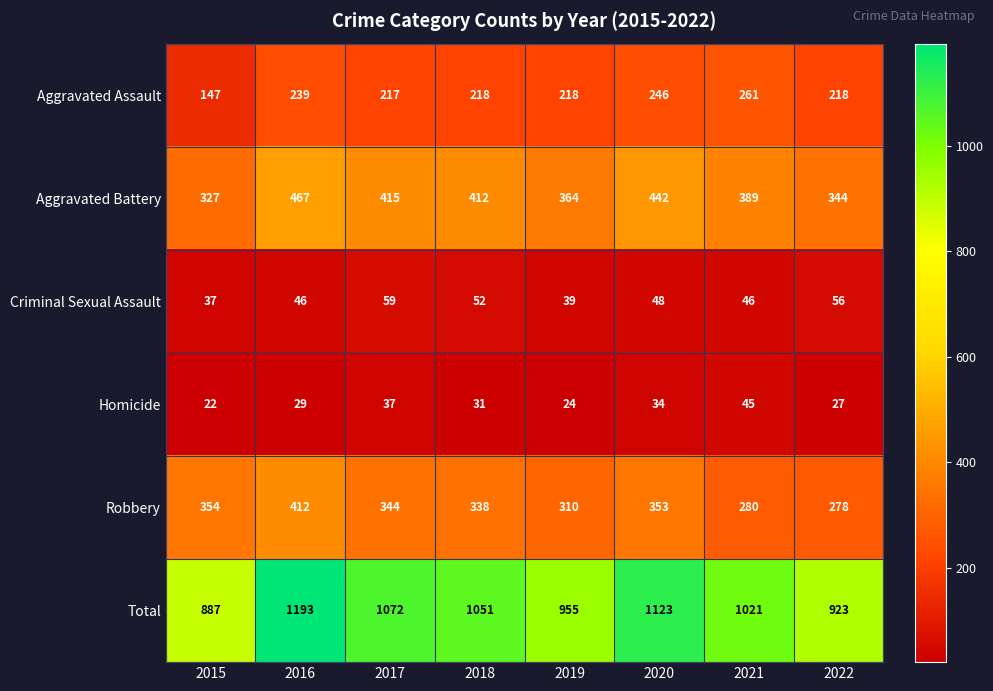

What is the difference between the highest and lowest values at 2021?

976